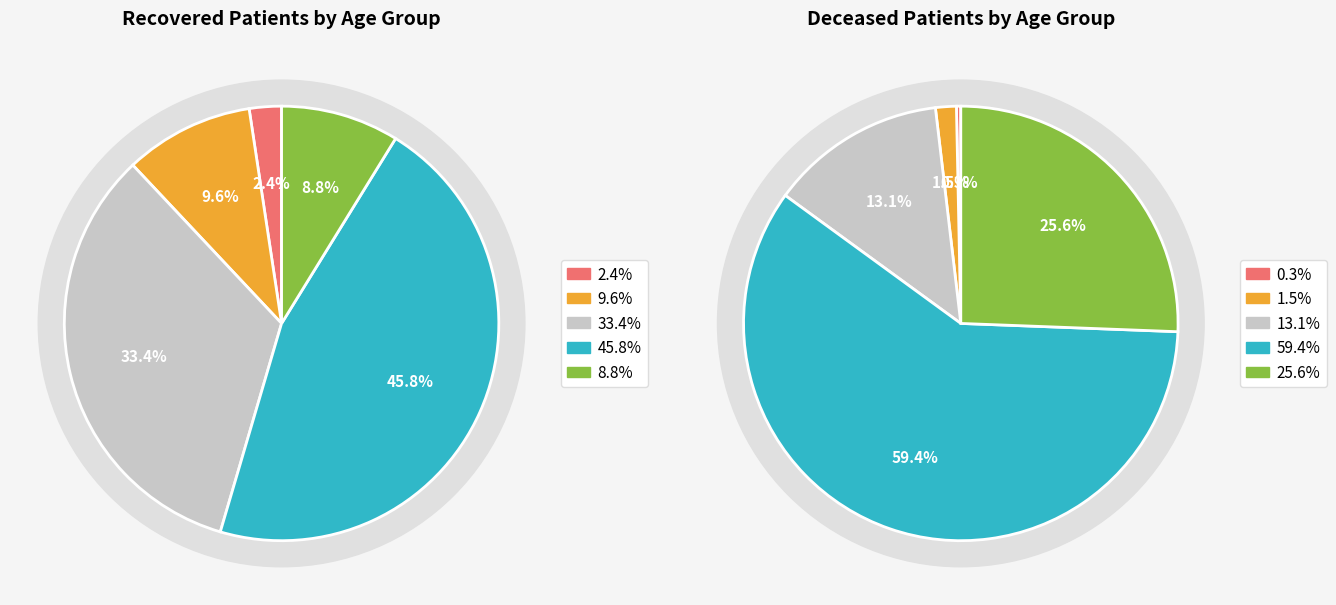

Rank the series by their average value, from highest to lowest.

recovered_patients, deceased_patients